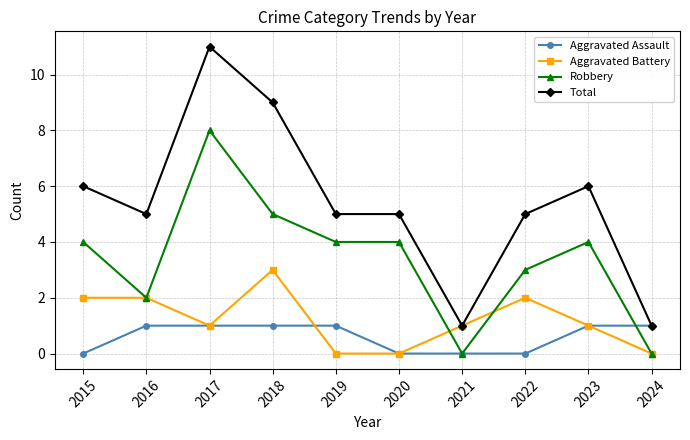

Reading right to left, extract all data points from this chart.

Aggravated Assault: 2024=1	2023=1	2022=0	2021=0	2020=0	2019=1	2018=1	2017=1	2016=1	2015=0
Aggravated Battery: 2024=0	2023=1	2022=2	2021=1	2020=0	2019=0	2018=3	2017=1	2016=2	2015=2
Robbery: 2024=0	2023=4	2022=3	2021=0	2020=4	2019=4	2018=5	2017=8	2016=2	2015=4
Total: 2024=1	2023=6	2022=5	2021=1	2020=5	2019=5	2018=9	2017=11	2016=5	2015=6